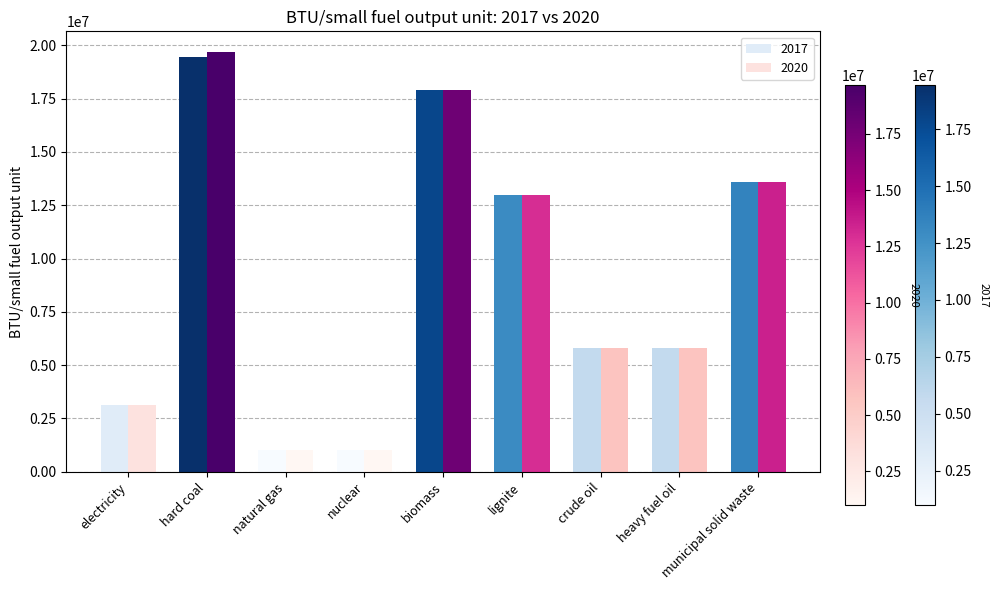

Which series has the largest total across all categories?

2020